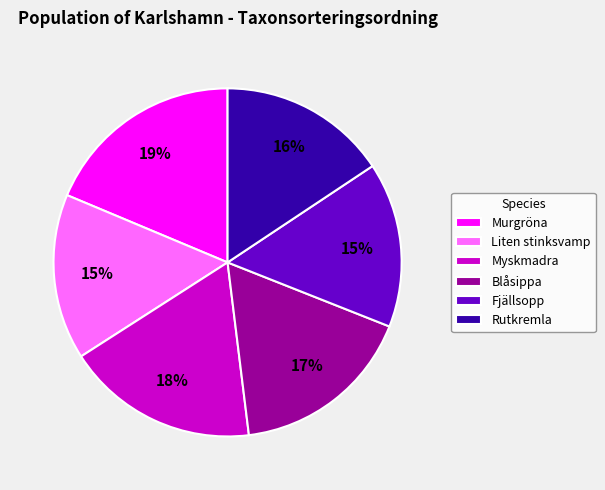

What is the largest slice in the pie chart?

Murgröna